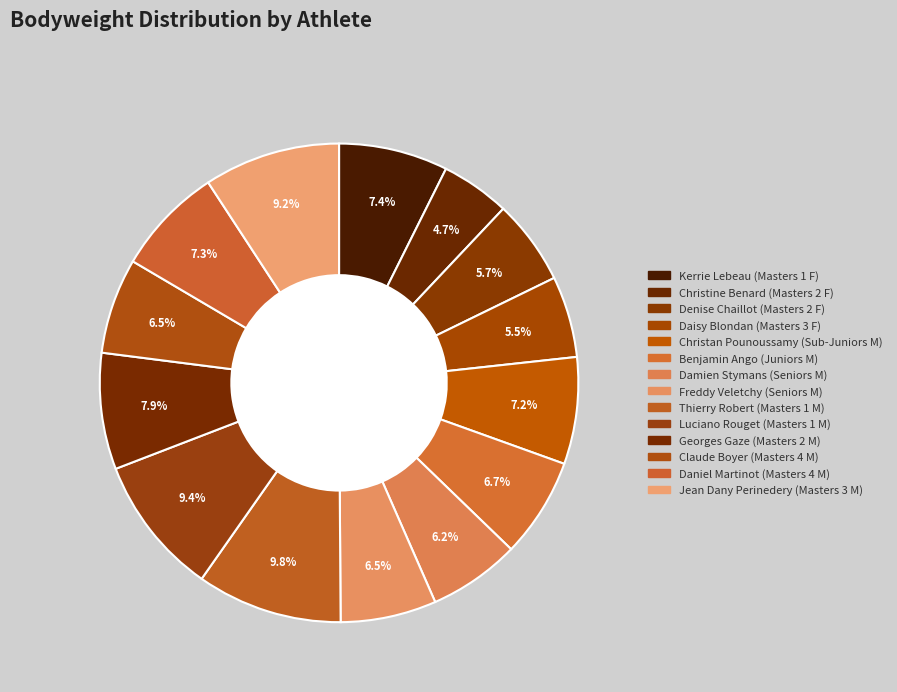

To the nearest percent, what is the difference between the largest and smallest slice percentages?

5%